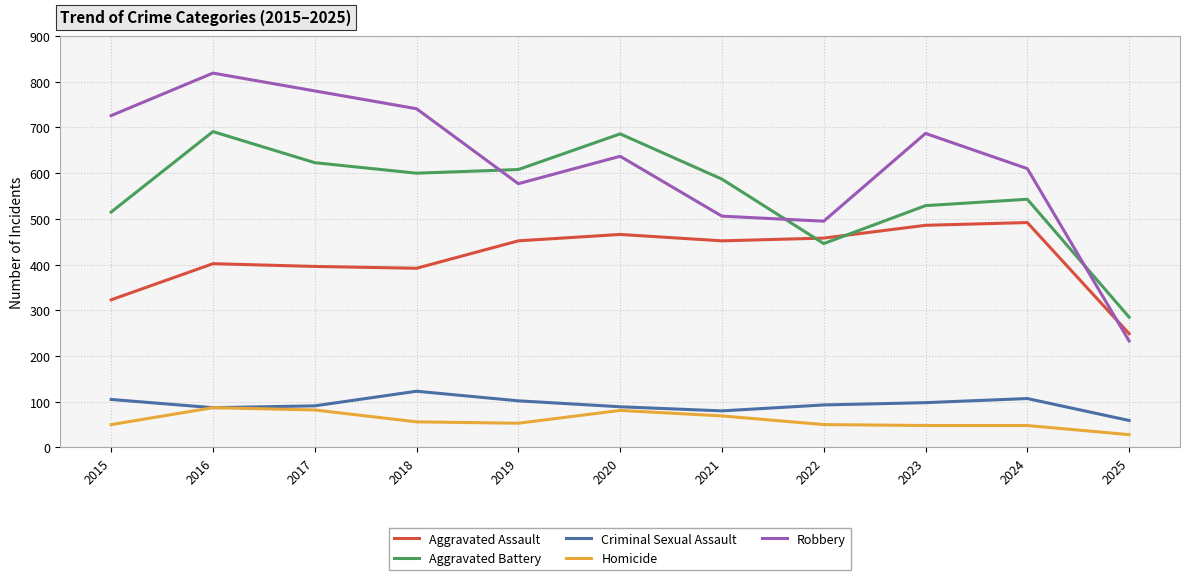

How many values in the Homicide series are below 53?

5